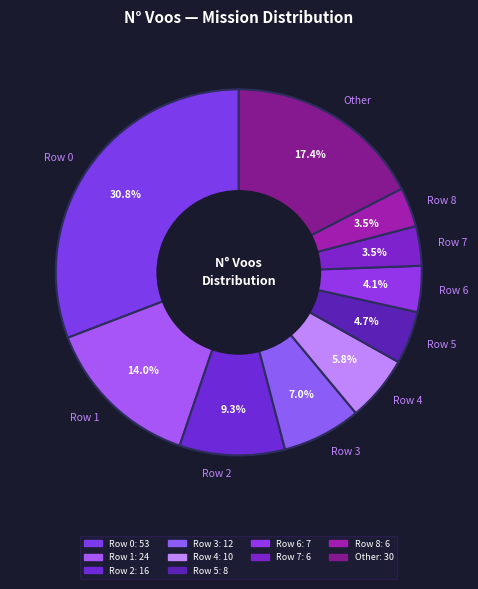

Which slice is the largest?

Row 0